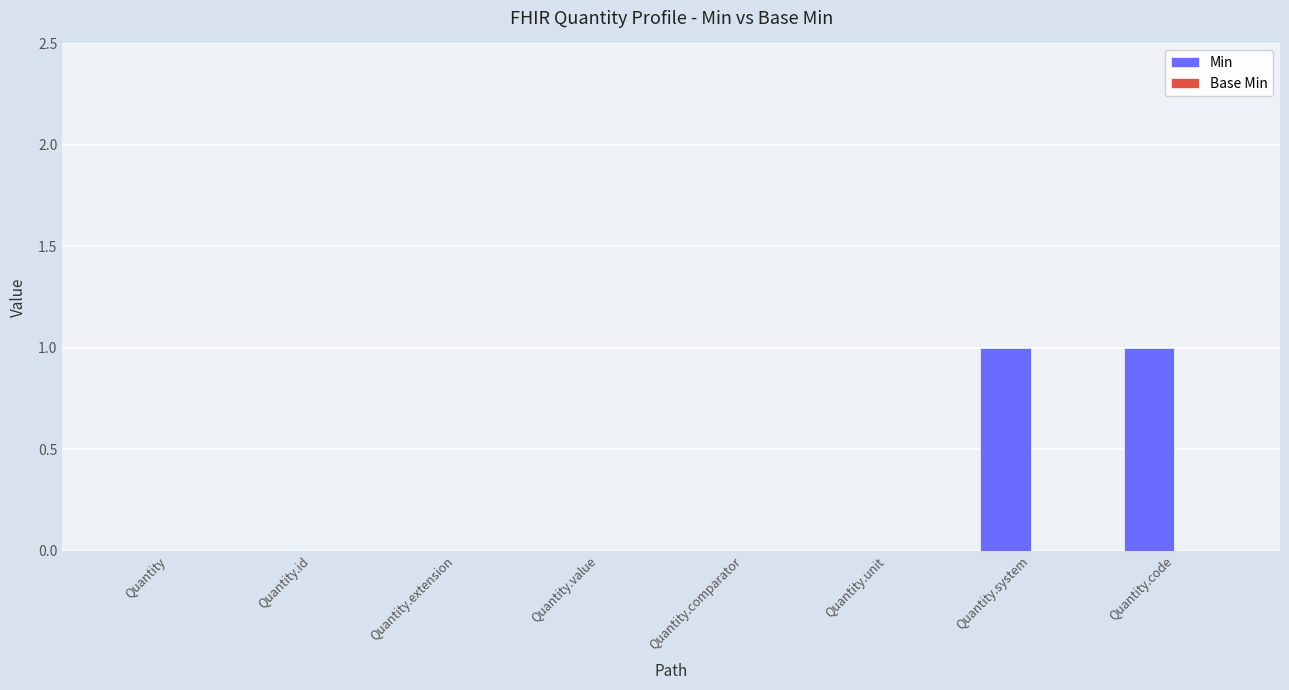

Reading left to right, extract all data points from this chart.

Quantity=0	Quantity.id=0	Quantity.extension=0	Quantity.value=0	Quantity.comparator=0	Quantity.unit=0	Quantity.system=1	Quantity.code=1